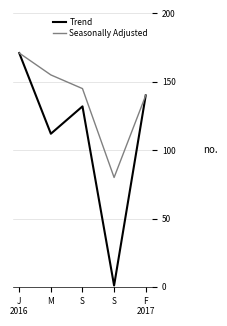

The Trend series shows 1 at S. True or false?

True